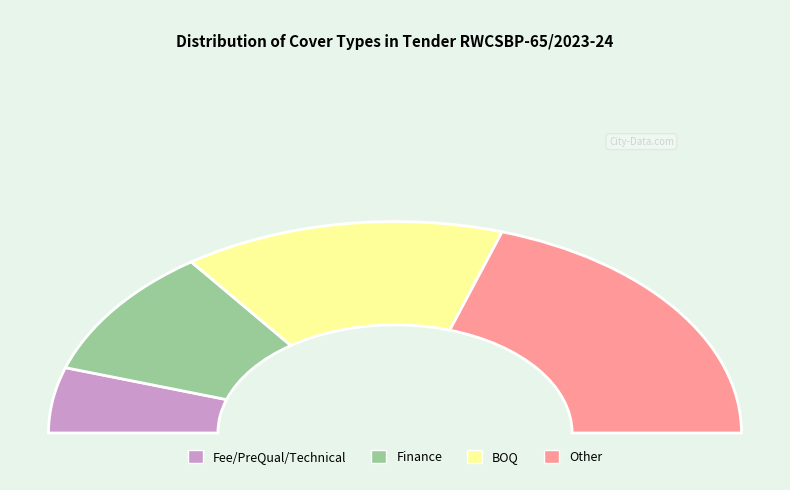

What is the total percentage of Finance and Other?

60.0%